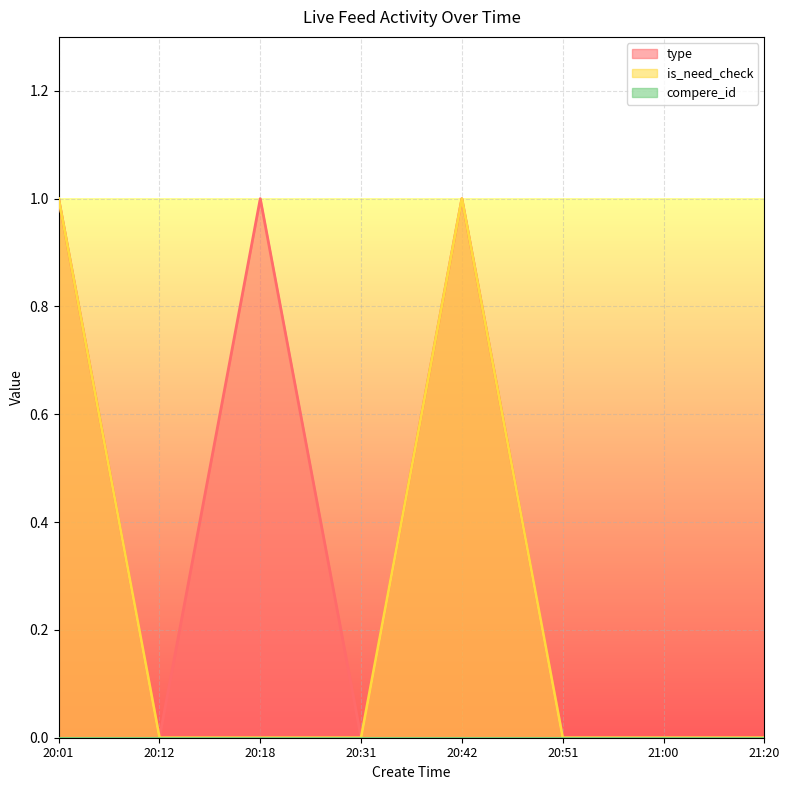

True or false: is_need_check and type intersect in this chart.

False